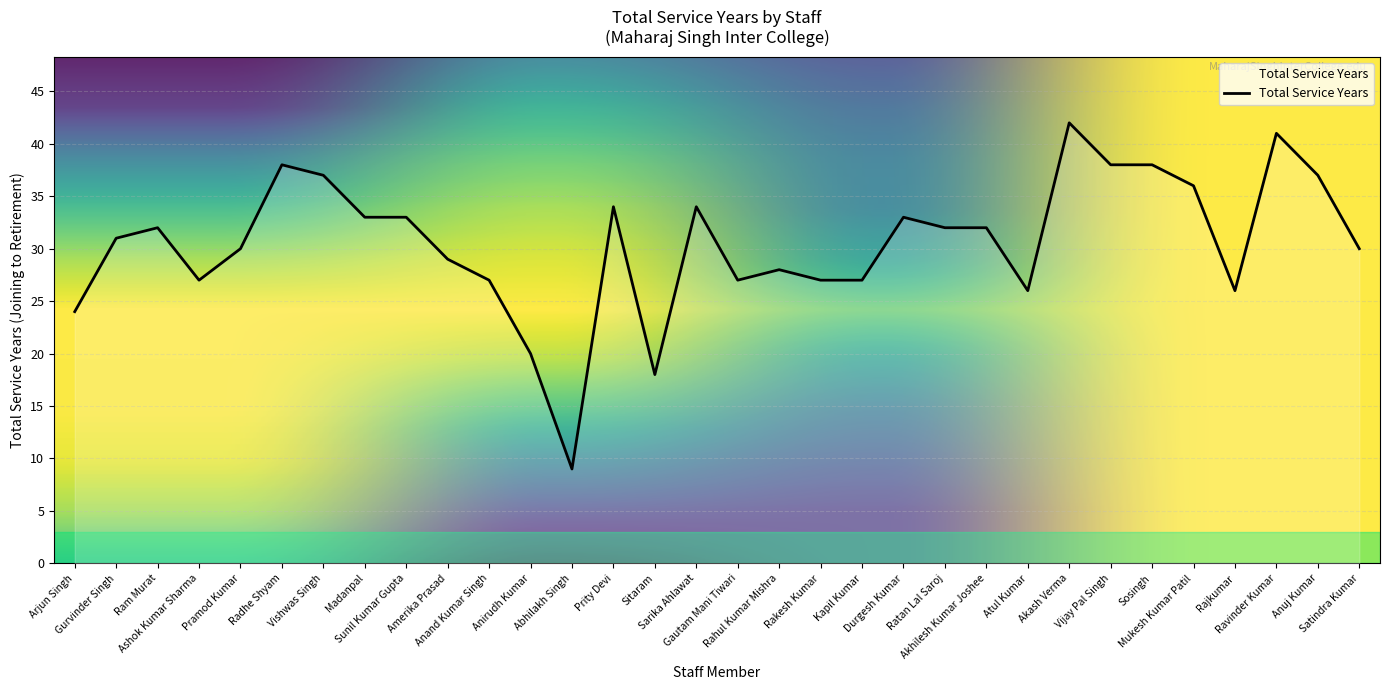

Which category has the lowest value across all series?

Abhilakh Singh